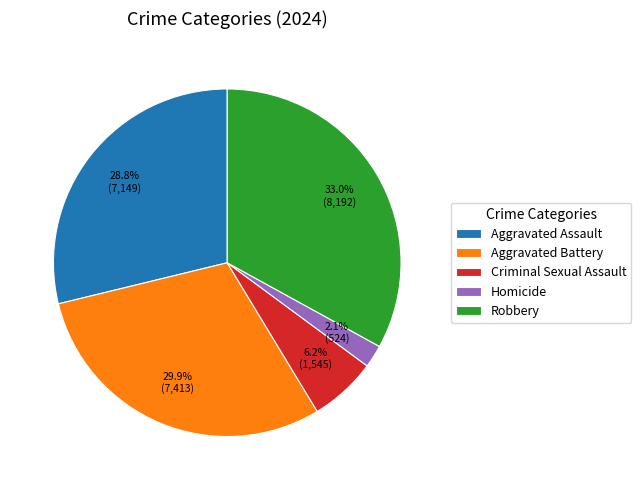

What percentage is the Aggravated Battery slice, to the nearest percent?

30%